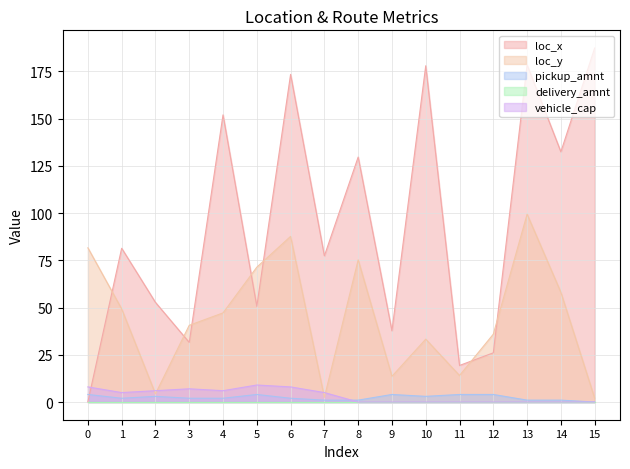

At which category does the chart reach its minimum across all series?

15